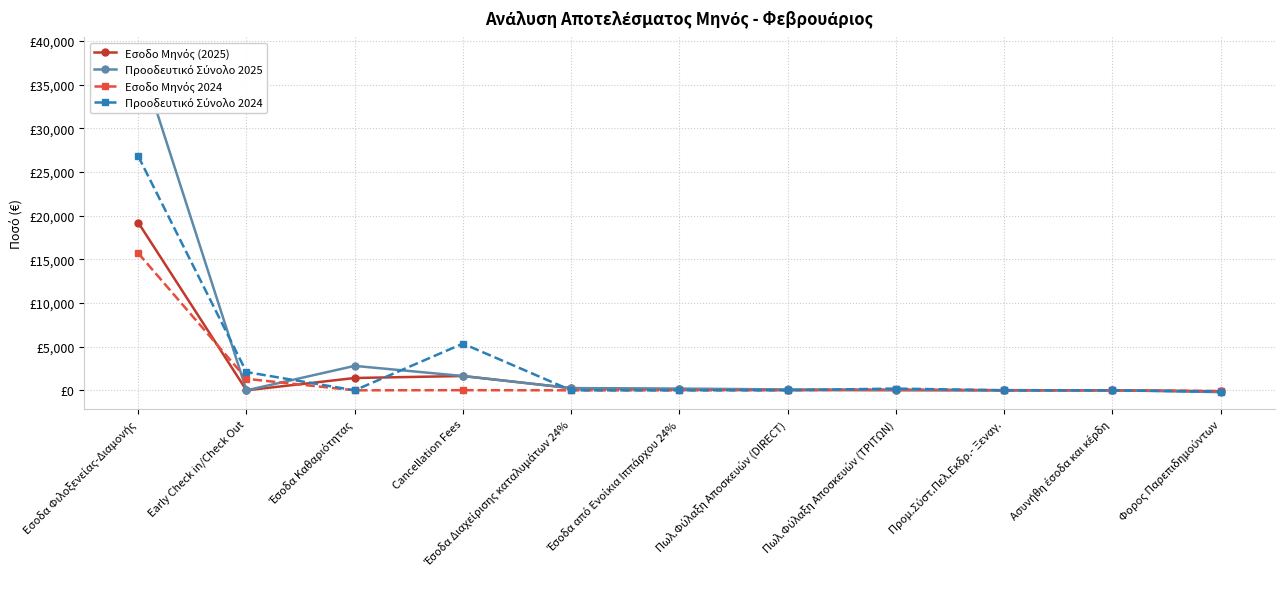

Reading left to right, transcribe all the data shown in this chart.

Εσοδο Μηνός (2025): Εσοδα Φιλοξενείας-Διαμονής=19216.6	Early Check in/Check Out=0.0	Έσοδα Καθαριότητας=1411.5	Cancellation Fees=1638.4	Έσοδα Διαχείρισης καταλυμάτων 24%=251.4	Έσοδα από Ενοίκια Ιππάρχου 24%=100.0	Πωλ.Φύλαξη Αποσκευών (DIRECT)=29.0	Πωλ.Φύλαξη Αποσκευών (ΤΡΙΤΩΝ)=20.2	Προμ.Σύστ.Πελ.Εκδρ.- Ξεναγ.=14.2	Ασυνήθη έσοδα και κέρδη=0.0	Φορος Παρεπιδημούντων=-102.6
Προοδευτικό Σύνολο 2025: Εσοδα Φιλοξενείας-Διαμονής=38495.7	Early Check in/Check Out=0.0	Έσοδα Καθαριότητας=2800.5	Cancellation Fees=1638.4	Έσοδα Διαχείρισης καταλυμάτων 24%=251.4	Έσοδα από Ενοίκια Ιππάρχου 24%=200.0	Πωλ.Φύλαξη Αποσκευών (DIRECT)=97.6	Πωλ.Φύλαξη Αποσκευών (ΤΡΙΤΩΝ)=36.3	Προμ.Σύστ.Πελ.Εκδρ.- Ξεναγ.=14.2	Ασυνήθη έσοδα και κέρδη=4.0	Φορος Παρεπιδημούντων=-205.5
Εσοδο Μηνός 2024: Εσοδα Φιλοξενείας-Διαμονής=15707.3	Early Check in/Check Out=1318.6	Έσοδα Καθαριότητας=0.0	Cancellation Fees=15.0	Έσοδα Διαχείρισης καταλυμάτων 24%=0.0	Έσοδα από Ενοίκια Ιππάρχου 24%=0.0	Πωλ.Φύλαξη Αποσκευών (DIRECT)=15.0	Πωλ.Φύλαξη Αποσκευών (ΤΡΙΤΩΝ)=100.0	Προμ.Σύστ.Πελ.Εκδρ.- Ξεναγ.=0.0	Ασυνήθη έσοδα και κέρδη=0.0	Φορος Παρεπιδημούντων=-85.2
Προοδευτικό Σύνολο 2024: Εσοδα Φιλοξενείας-Διαμονής=26816.4	Early Check in/Check Out=2092.9	Έσοδα Καθαριότητας=0.0	Cancellation Fees=5350.4	Έσοδα Διαχείρισης καταλυμάτων 24%=0.0	Έσοδα από Ενοίκια Ιππάρχου 24%=0.0	Πωλ.Φύλαξη Αποσκευών (DIRECT)=15.0	Πωλ.Φύλαξη Αποσκευών (ΤΡΙΤΩΝ)=200.0	Προμ.Σύστ.Πελ.Εκδρ.- Ξεναγ.=0.0	Ασυνήθη έσοδα και κέρδη=0.0	Φορος Παρεπιδημούντων=-145.1